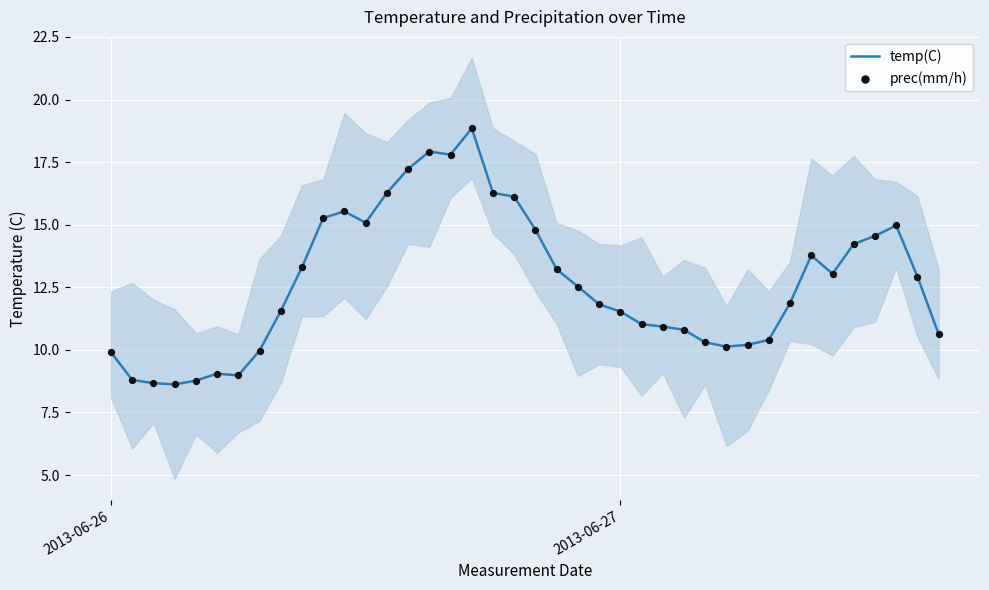

True or false: temp(C) has a value of 13.0 at 2013-06-26.

False